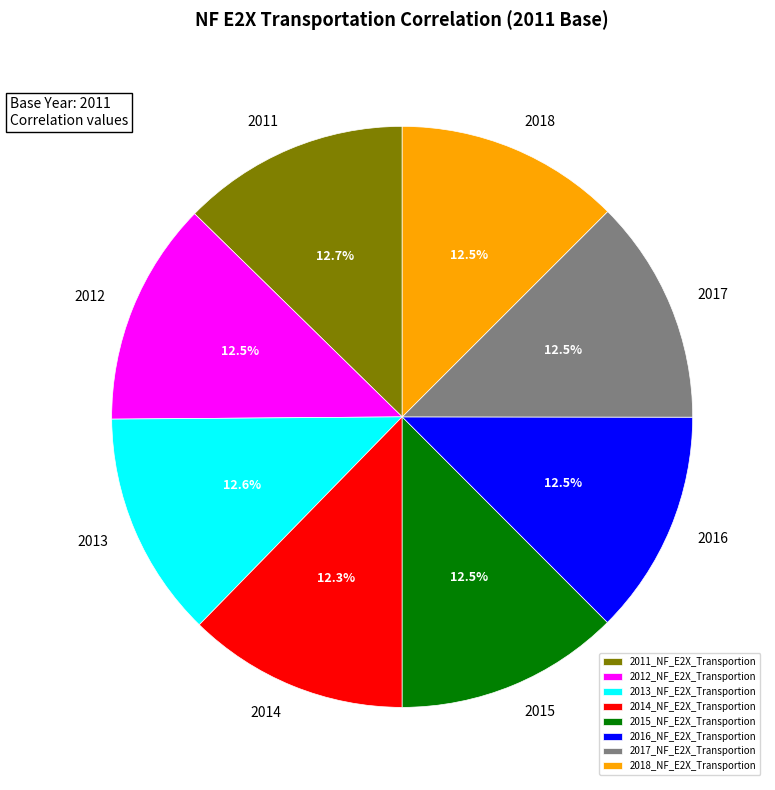

Is there any slice that represents more than half of the pie?

No